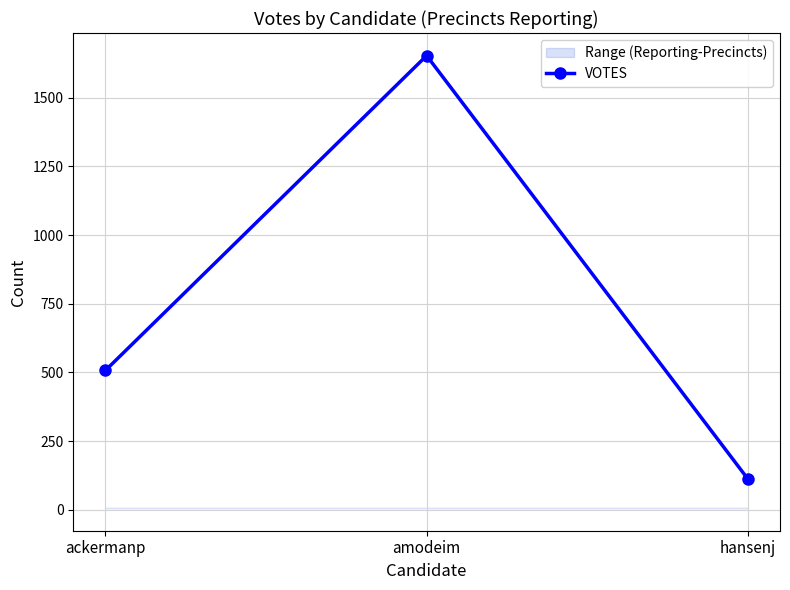

Rank the categories by value from highest to lowest.

amodeim, ackermanp, hansenj